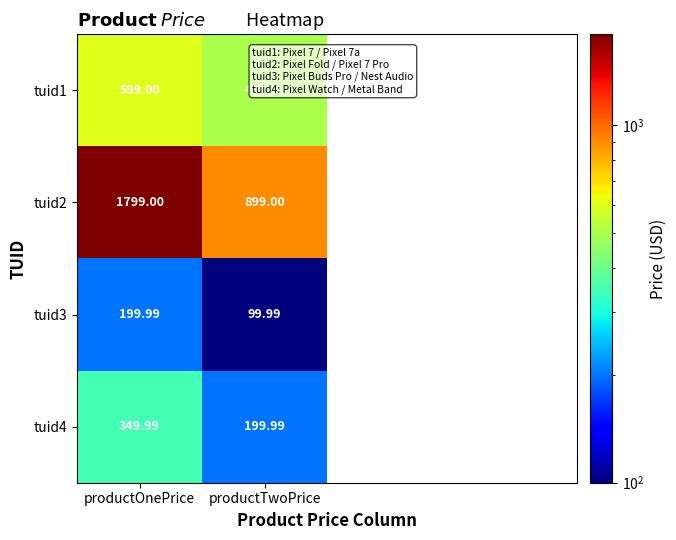

Rank the series at productOnePrice from lowest to highest value.

tuid3, tuid4, tuid1, tuid2